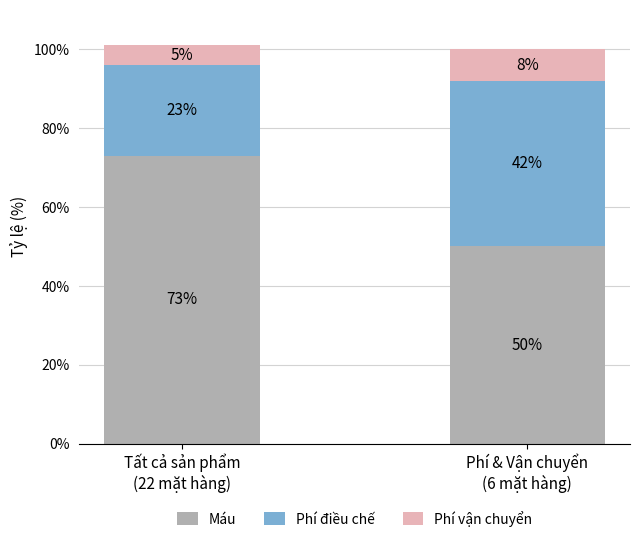

What is the minimum value for Máu?

50